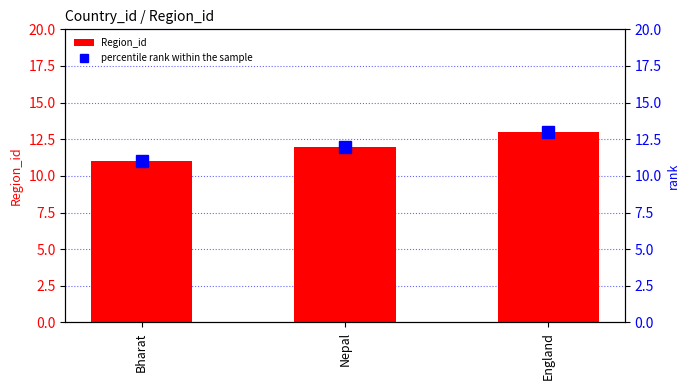

At which label does percentile rank within the sample reach its minimum?

Bharat